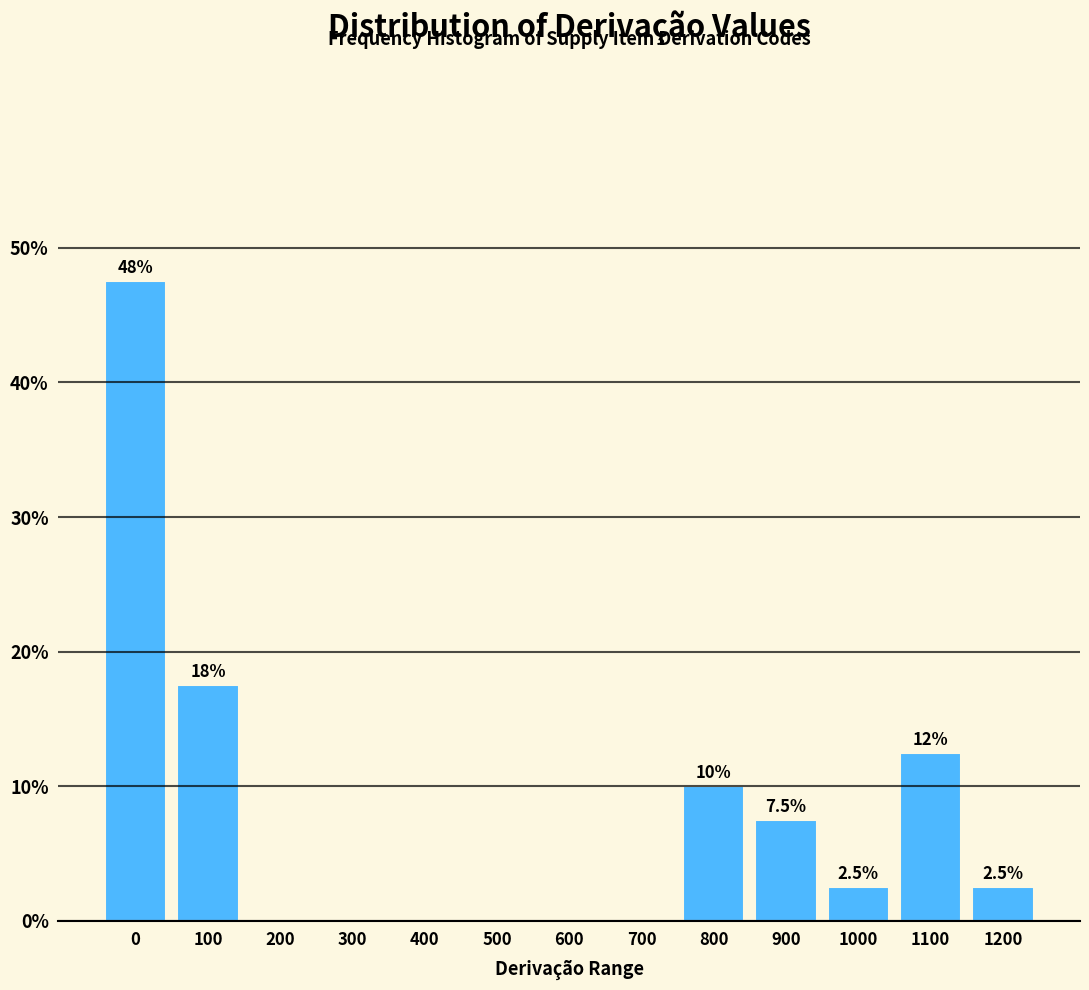

Reading left to right, extract all data points from this chart.

0=47.5	100=17.5	200=0.0	300=0.0	400=0.0	500=0.0	600=0.0	700=0.0	800=10.0	900=7.5	1000=2.5	1100=12.5	1200=2.5